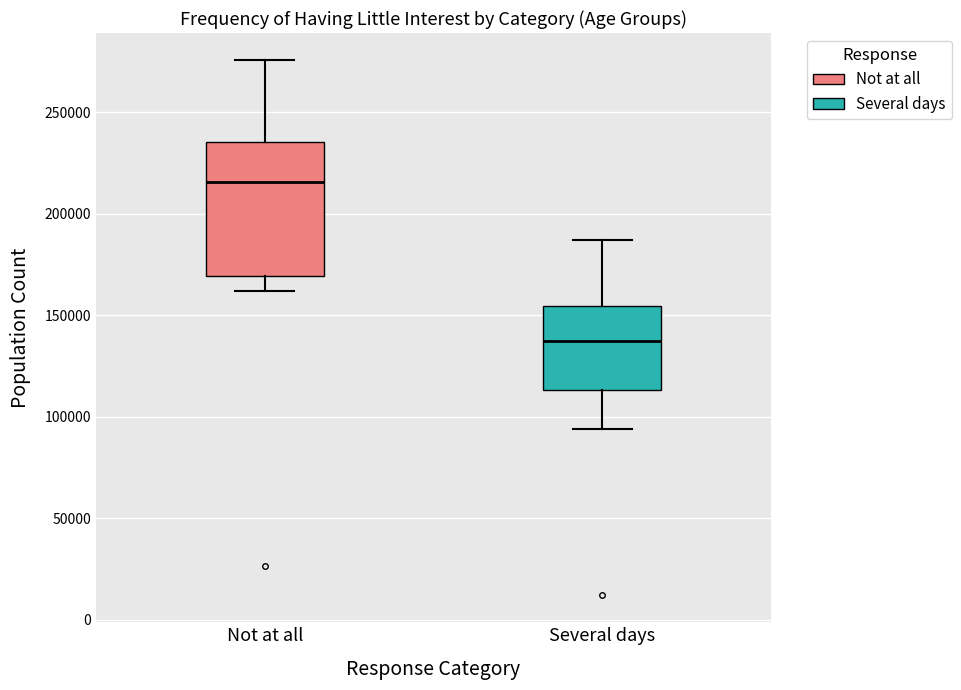

Comparing the boxes themselves (not the whiskers), which one is the tallest?

Not at all